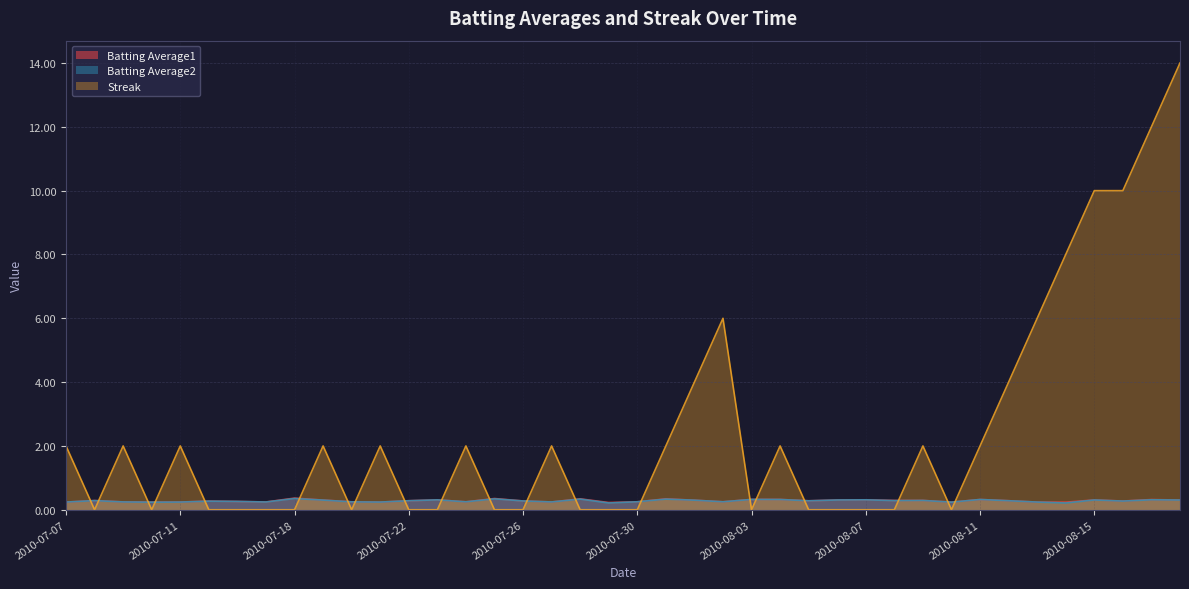

True or false: Batting Average1 has more than 2 points higher than both neighbors.

True